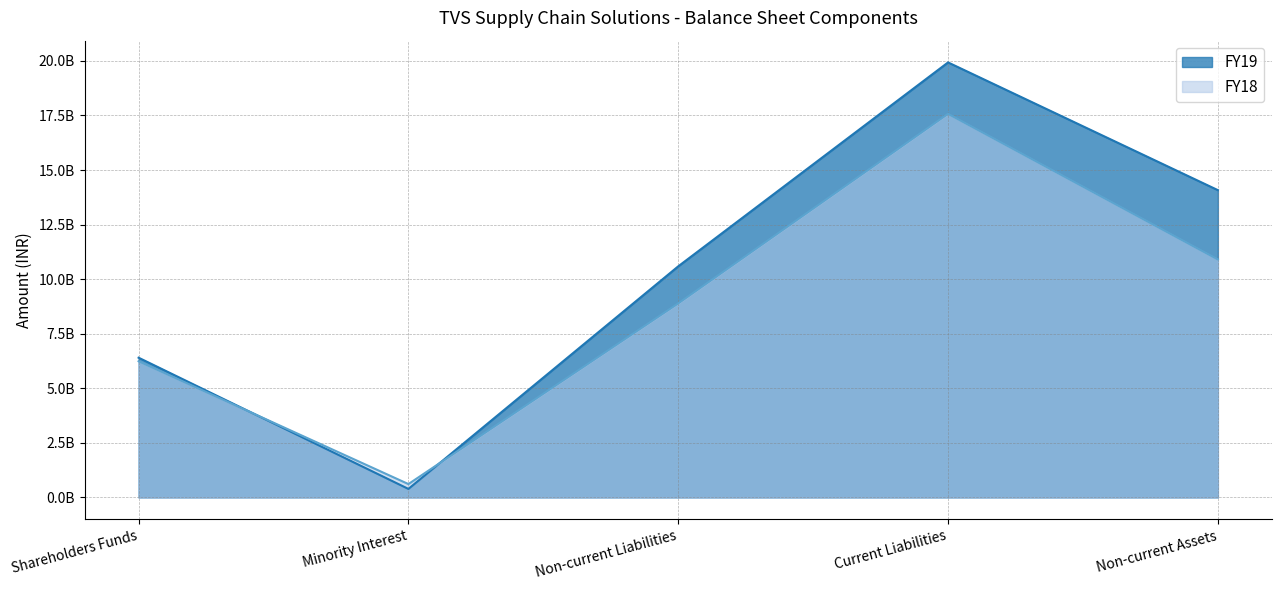

Reading left to right, list all the values displayed in this chart.

FY19: 6402433000	390915000	10588508000	19930756000	14079505000
FY18: 6239053000	612682000	8890192000	17575214000	10903924000